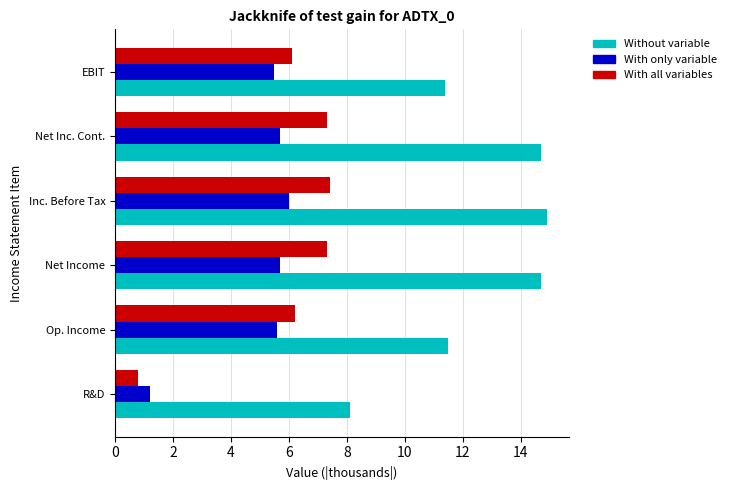

At which label does With only variable reach its peak?

Inc. Before Tax